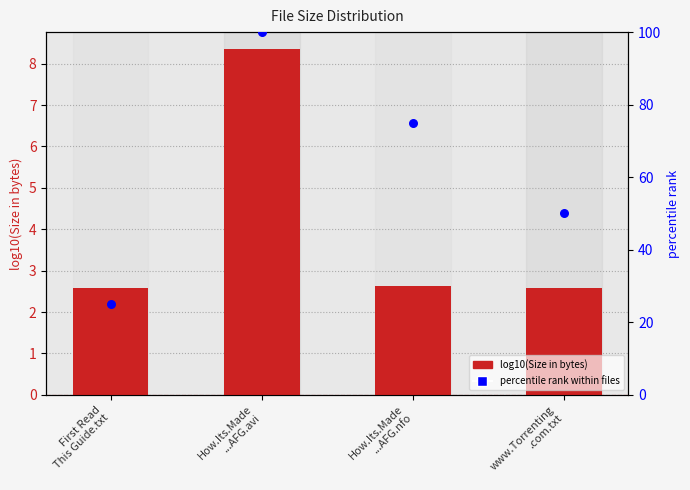

Which series reaches the minimum Y coordinate?

log10(Size in bytes)